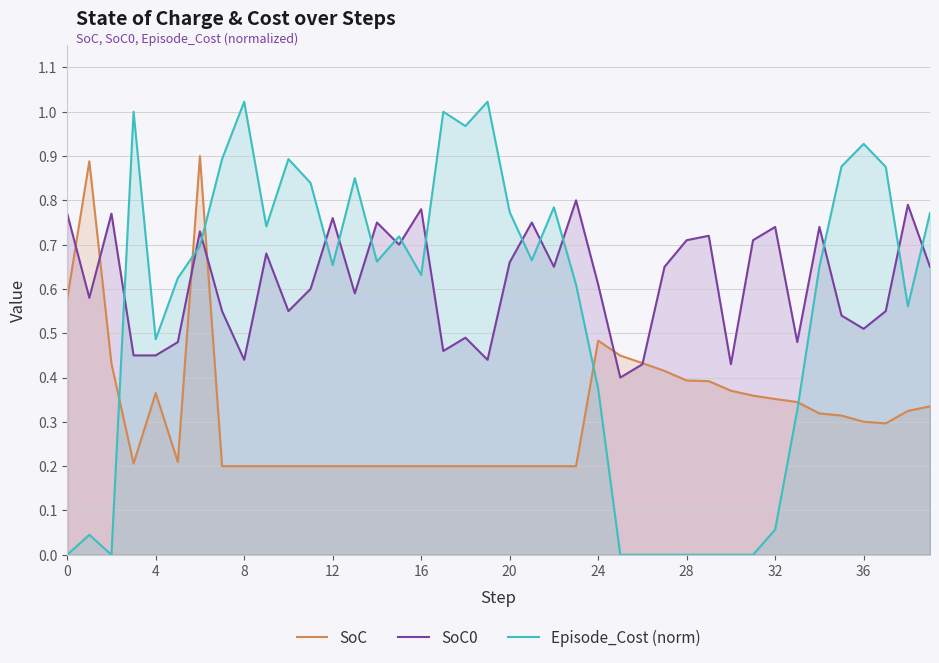

In Episode_Cost (norm), how many points are higher than both neighbors (excluding endpoints)?

10